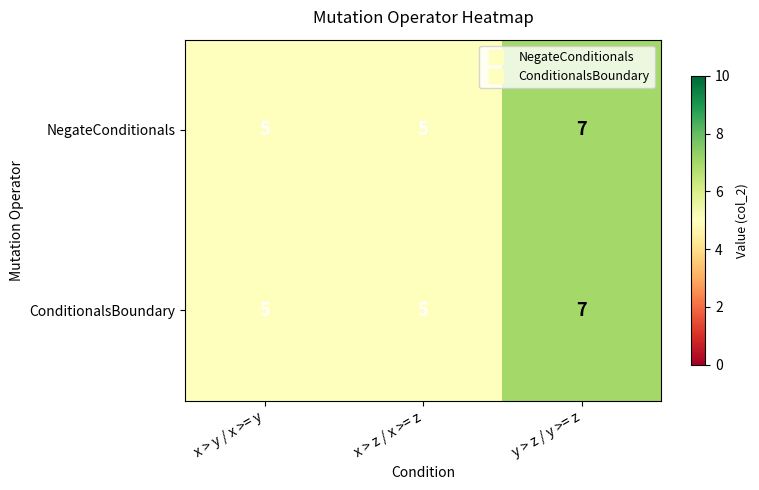

Is it true that ConditionalsBoundary equals 5 at x > y / x >= y?

True